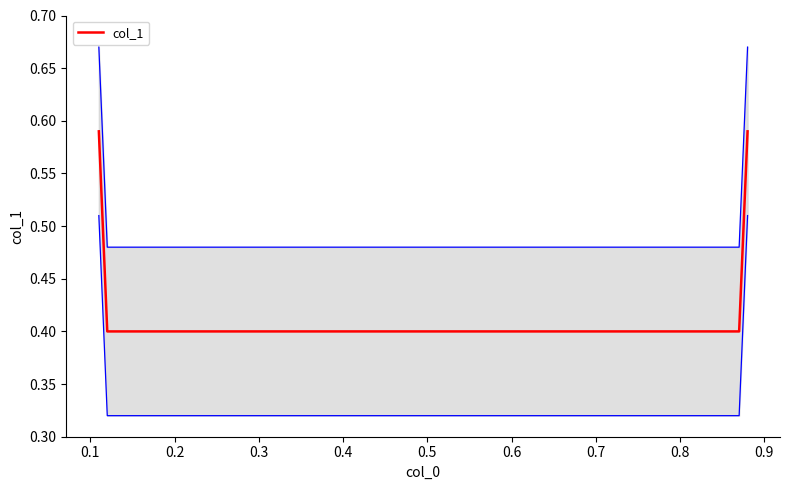

How many col_1 values are between 0 and 1?

4